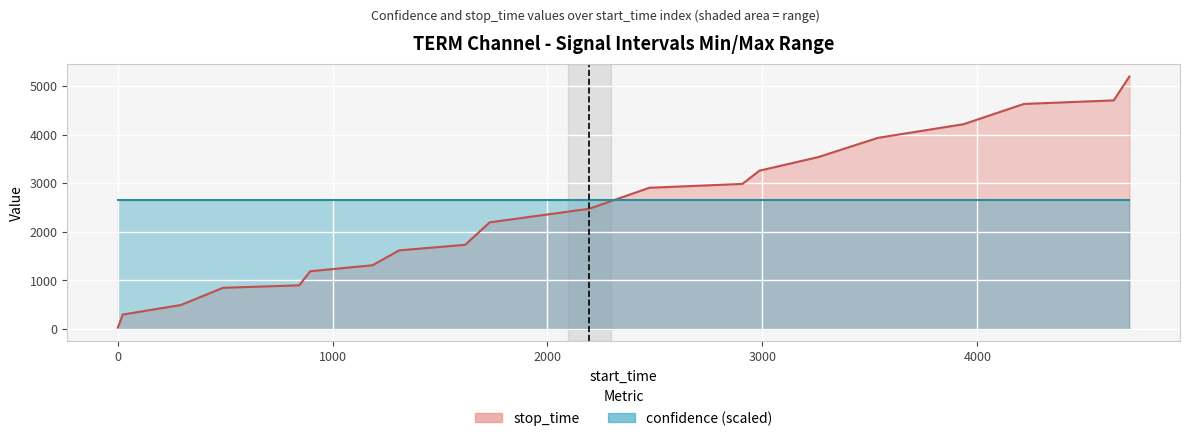

At which label is the value closest to 2611?

2194